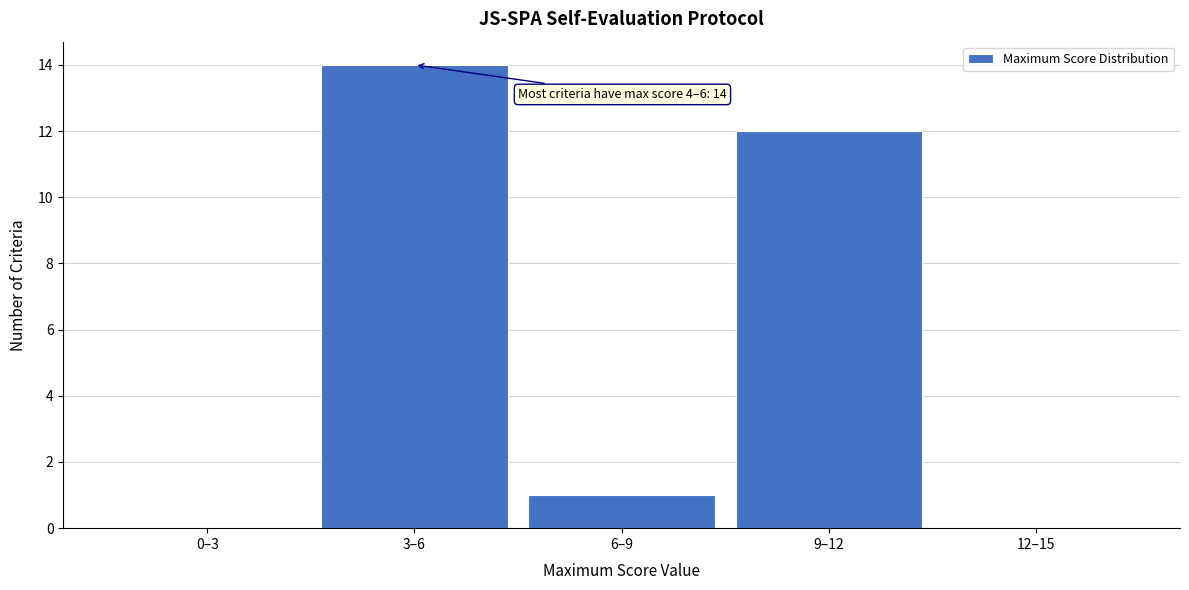

Reading left to right, extract all data points from this chart.

0–3=0	3–6=14	6–9=1	9–12=12	12–15=0